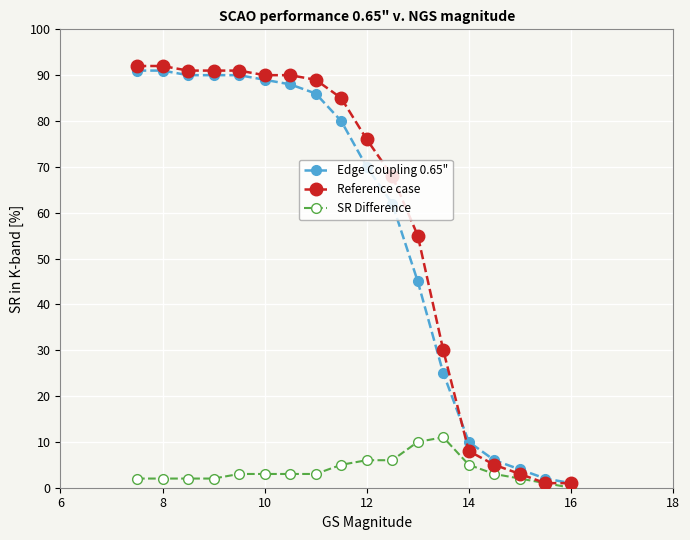

What is the highest value of the Reference case series?

92